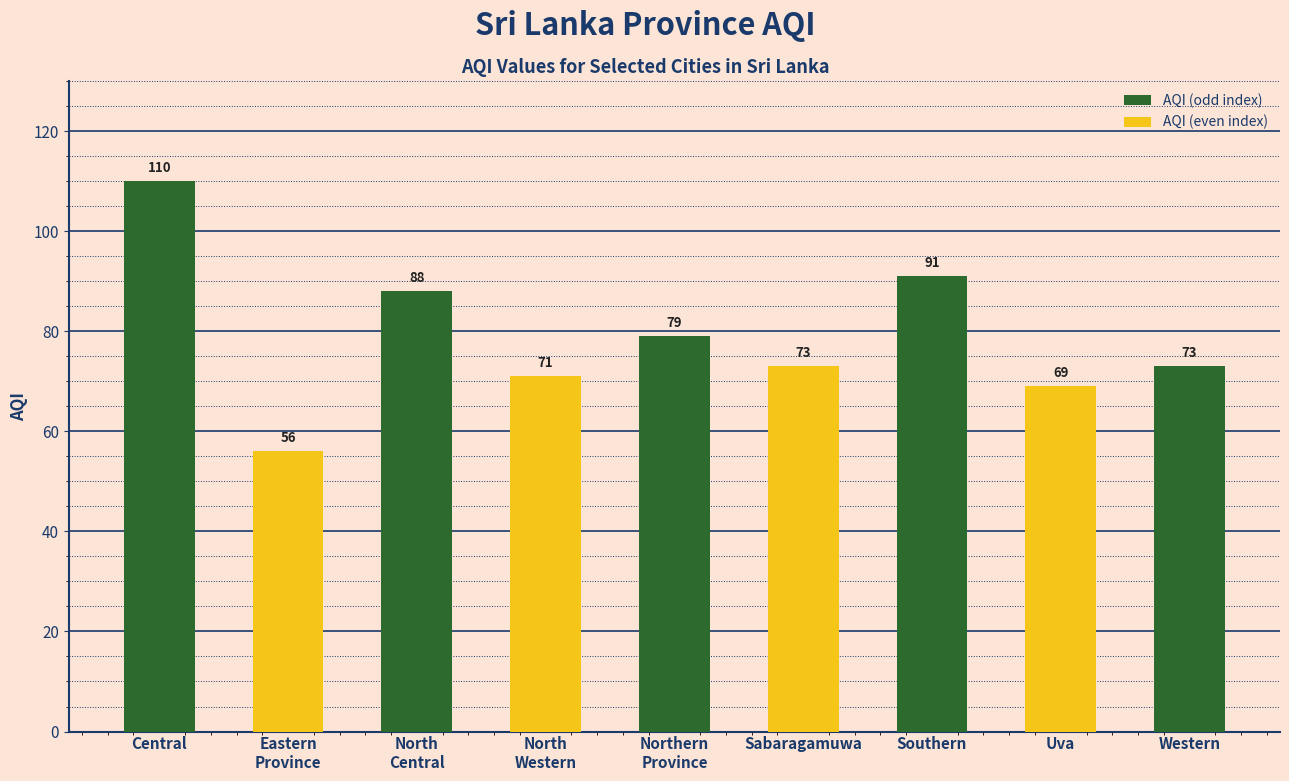

What is the value of the 5th bar from the left?

79